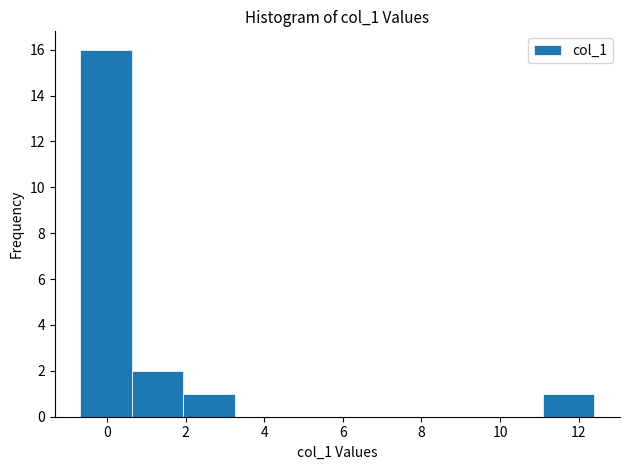

What is the height of the bar covering 0.6 to 2.0 on the x-axis? Neither the bar edges nor the heights are printed on the chart, so give them approximately, as read against the axes.

2